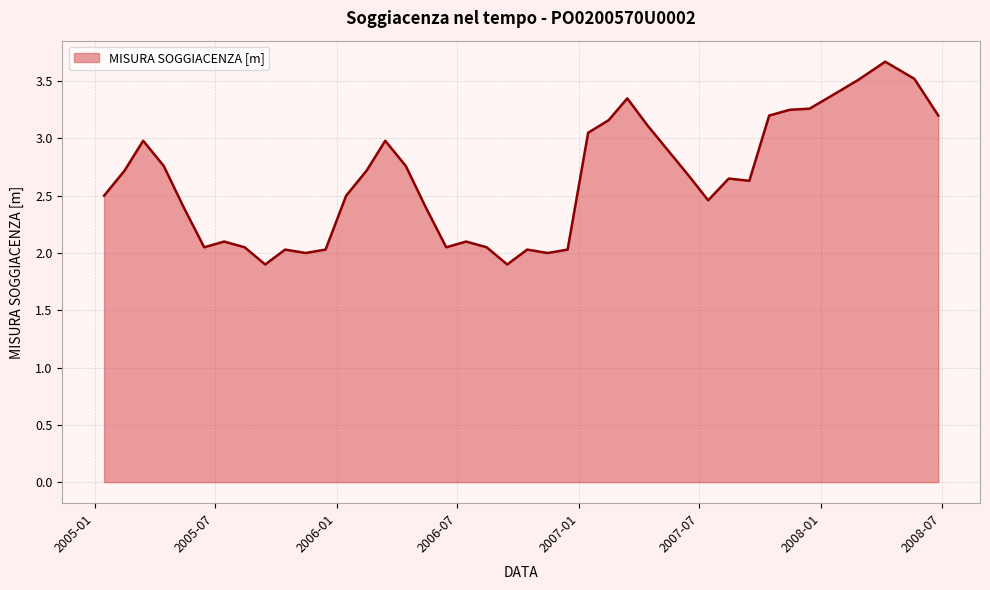

What is the difference between the maximum and minimum values?

1.8